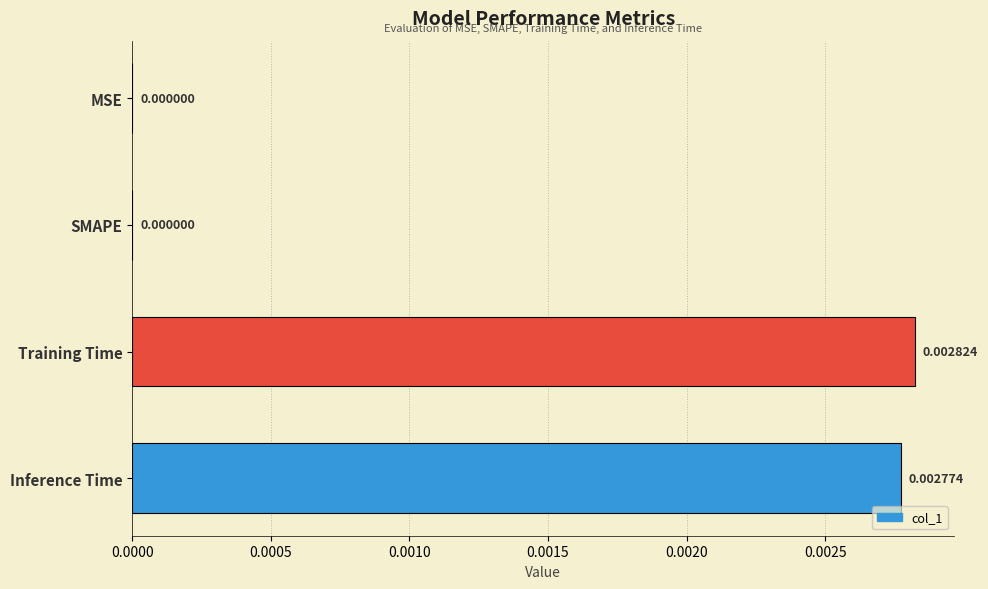

Are the bars horizontal?

Yes